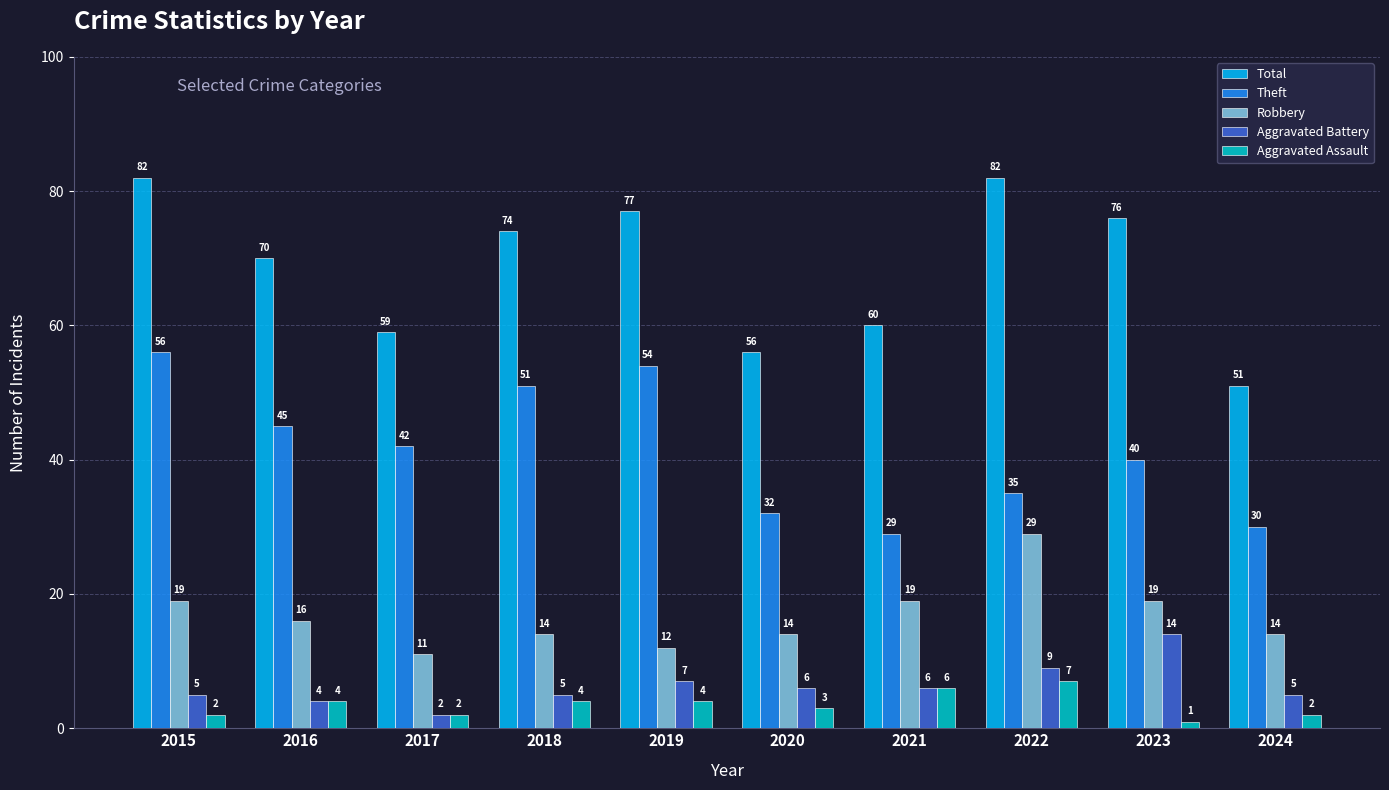

Where does the Robbery series first go above 16?

2015